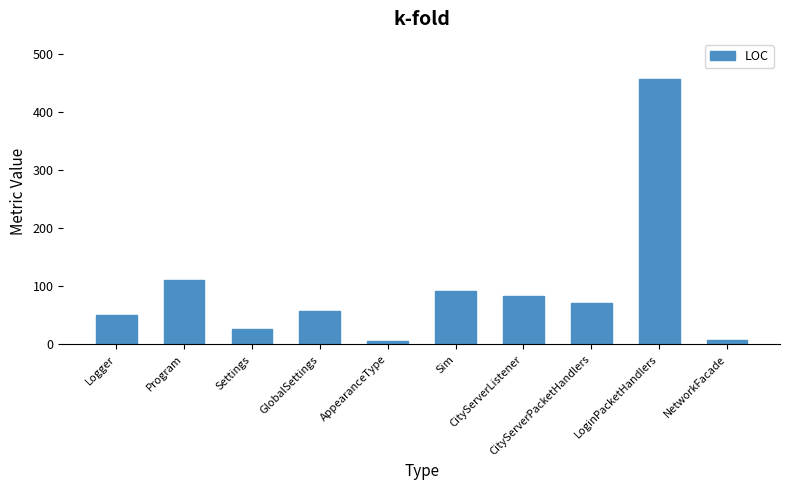

How many values are below 72?

5